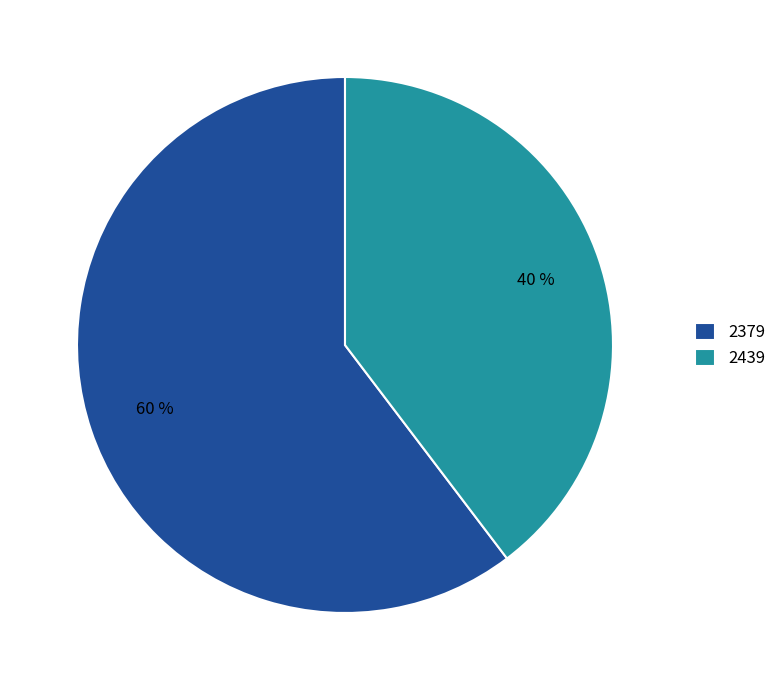

To the nearest percent, what portion does 2439 represent?

40%